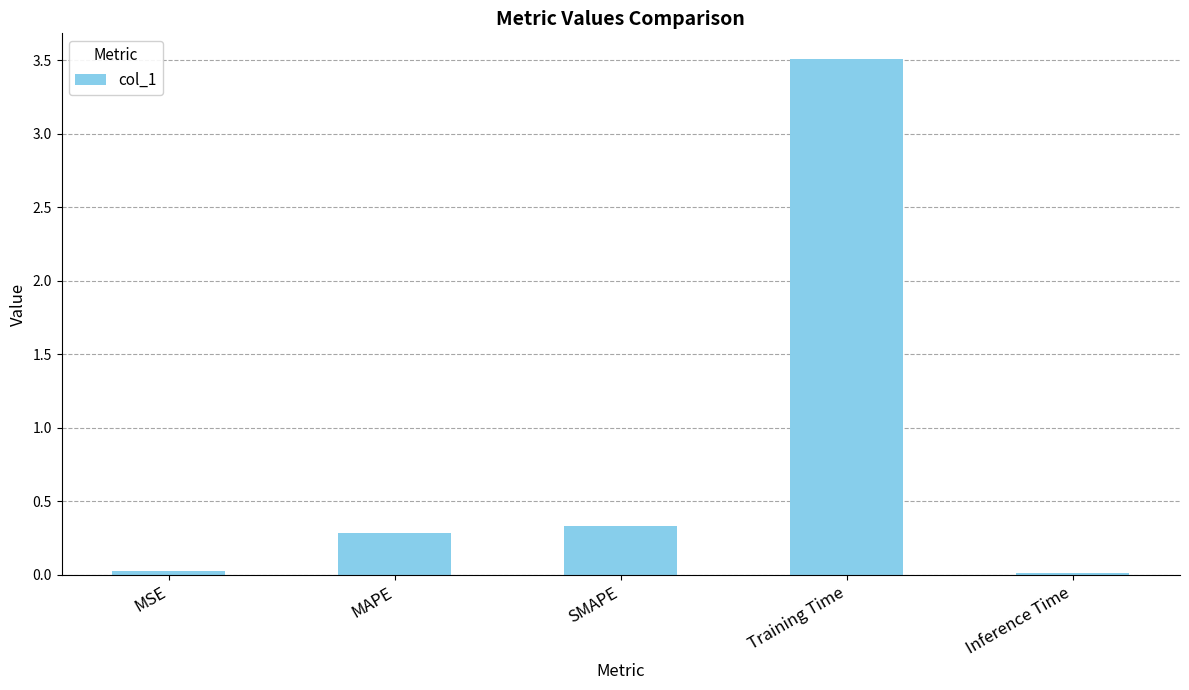

How many bars are there in total?

5